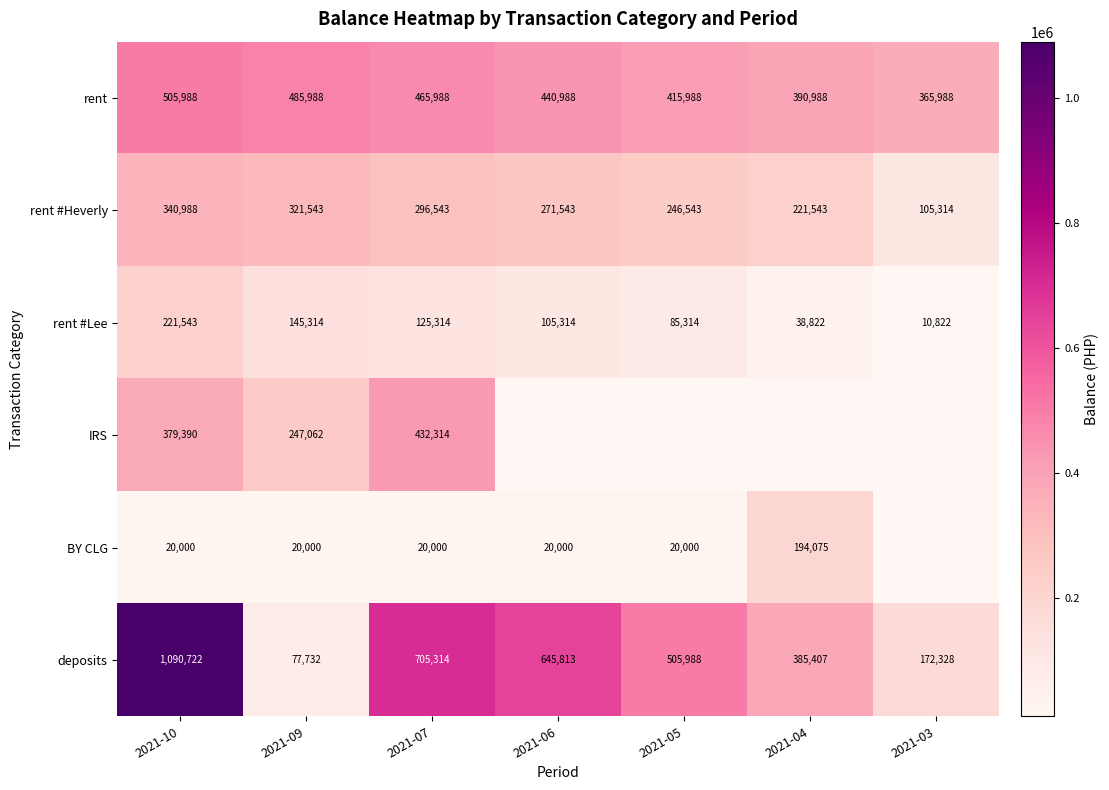

List the labels in order of rent value, smallest first.

2021-03, 2021-04, 2021-05, 2021-06, 2021-07, 2021-09, 2021-10